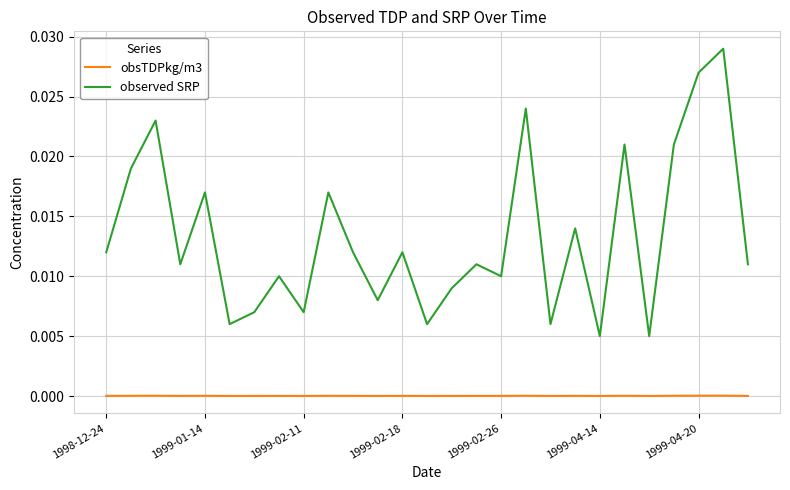

Rank the series by their average value, from highest to lowest.

observed SRP, obsTDPkg/m3